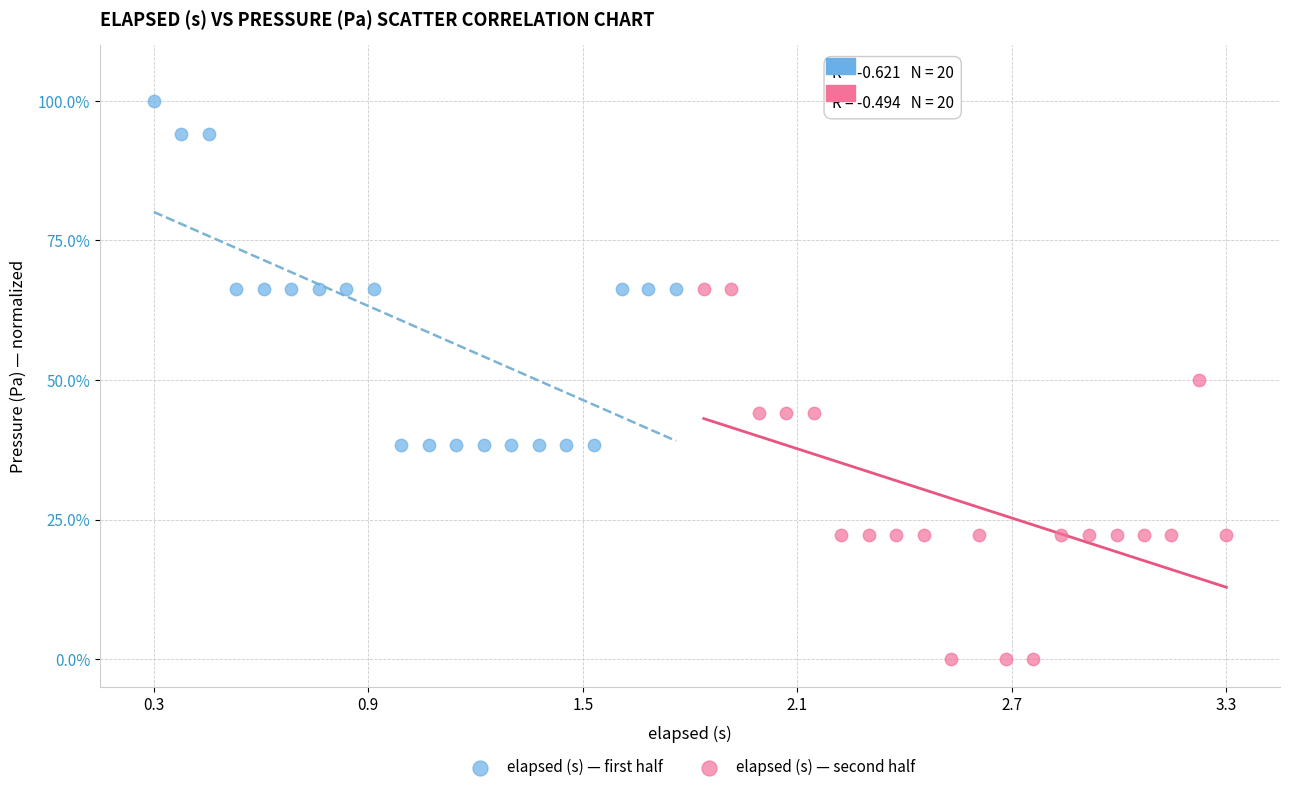

Which series has the widest spread of Y values?

elapsed (s) — second half